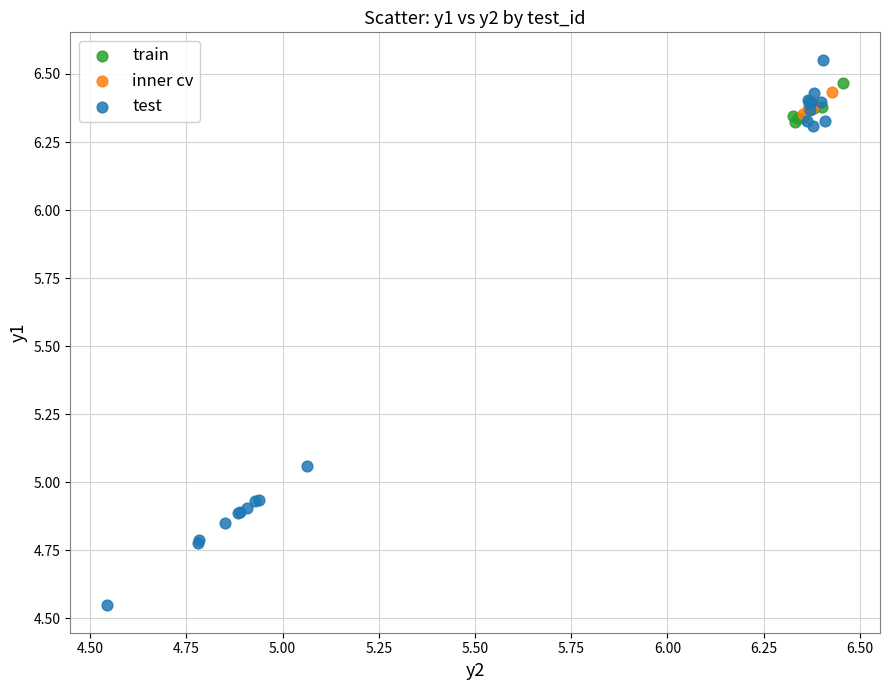

Which series reaches the minimum Y coordinate?

test